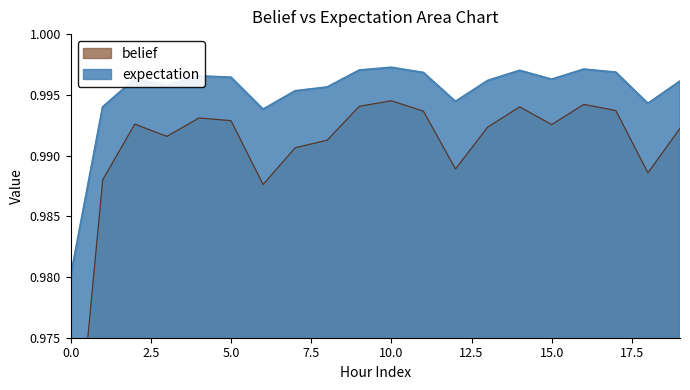

What are all the series names shown in the legend?

belief, expectation